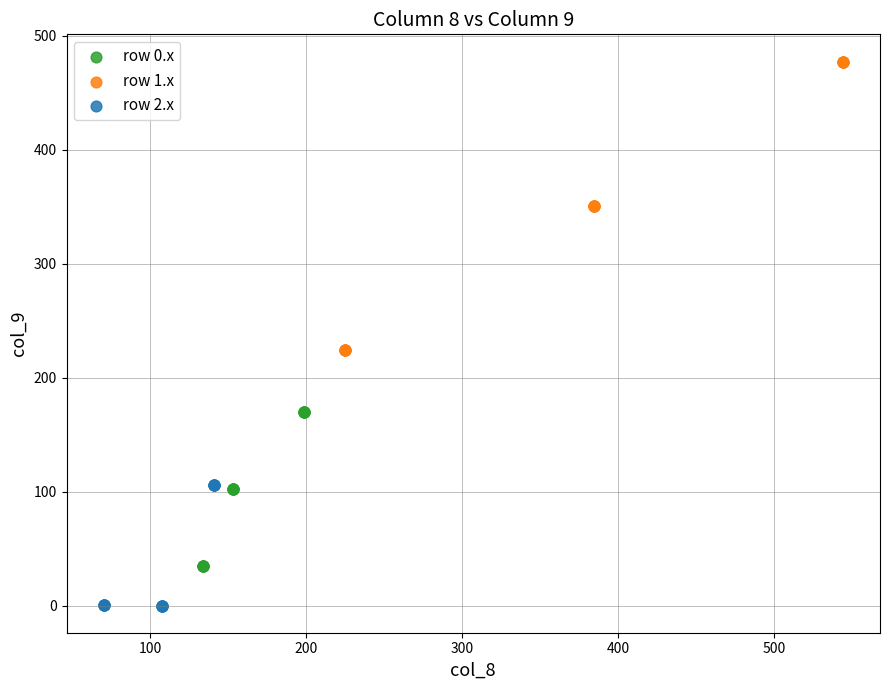

Which series reaches the minimum Y coordinate?

row 2.x